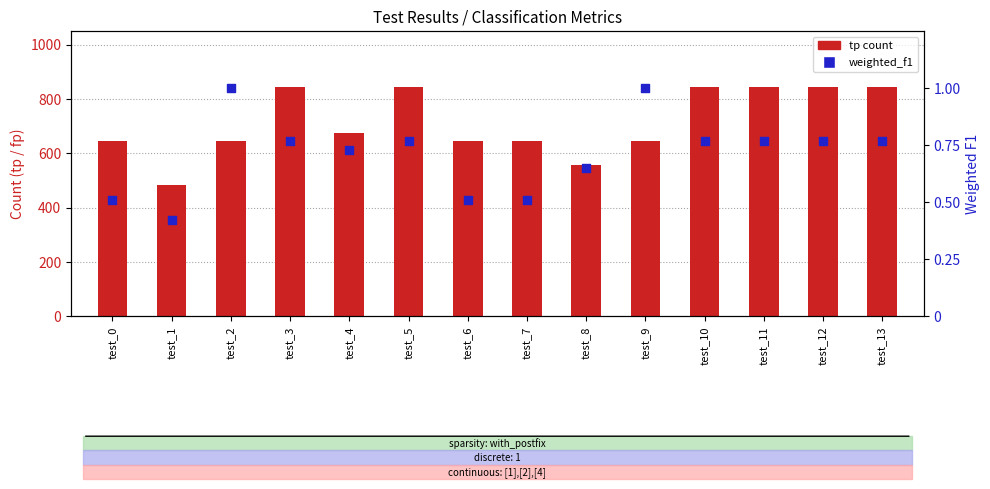

Which series reaches the maximum Y coordinate?

tp (count)